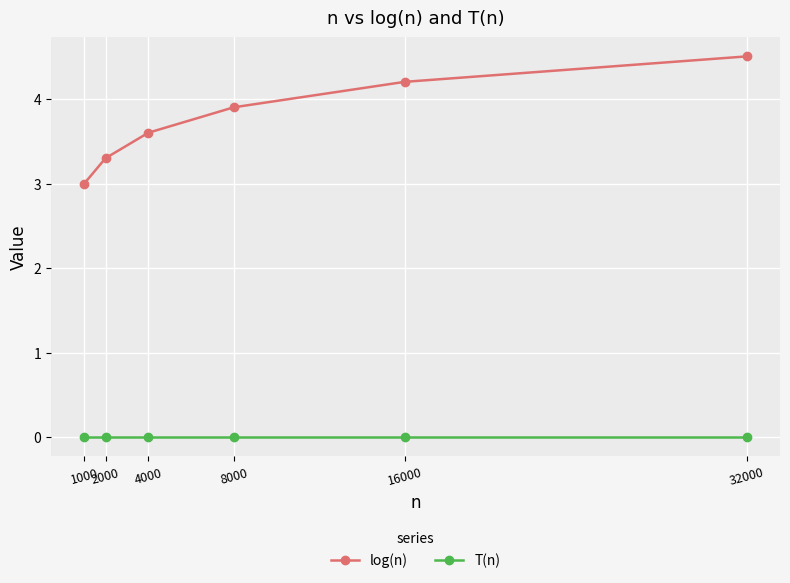

At which label does log(n) reach its peak?

32000